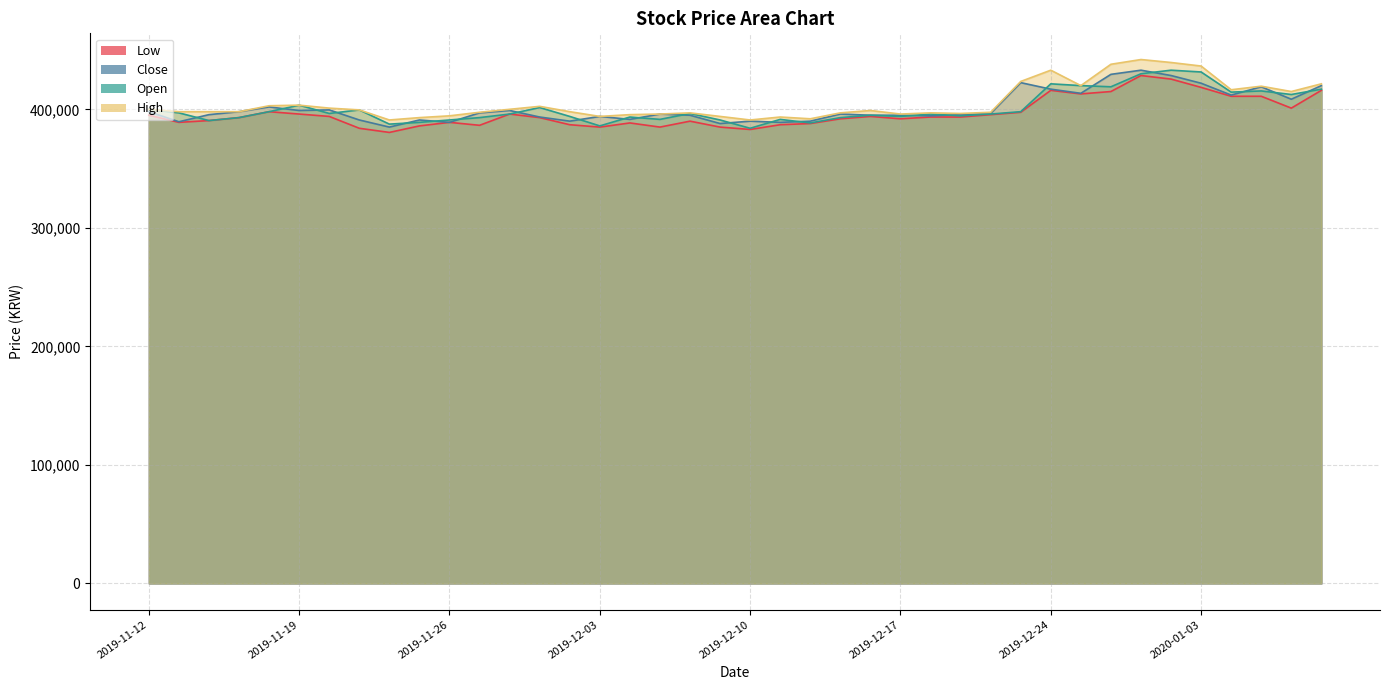

The value of High at 2019-12-02 is 398000. True or false?

True